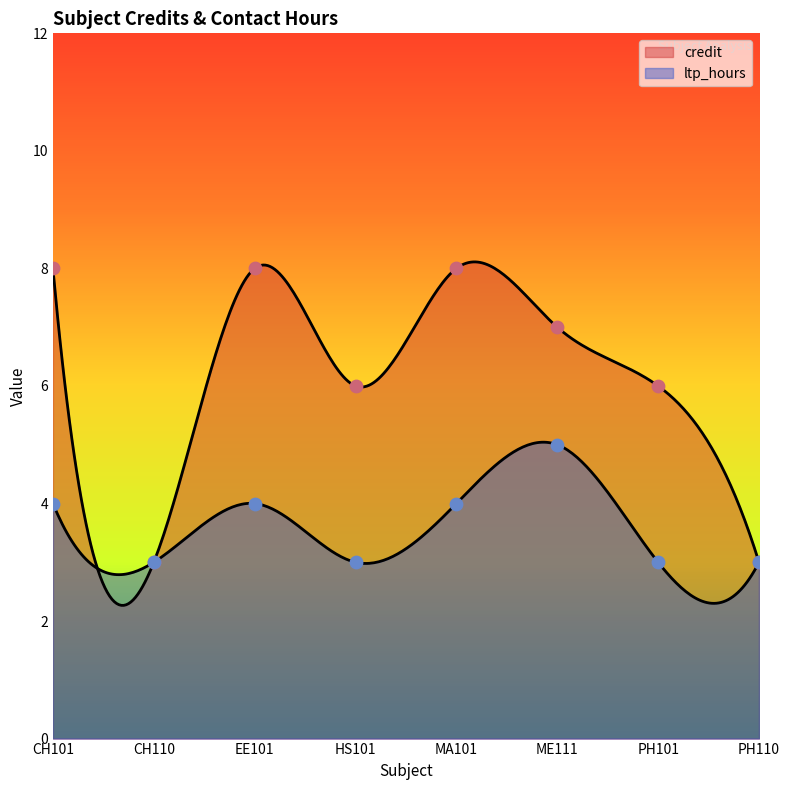

What are all the series names shown in the legend?

credit, ltp_hours